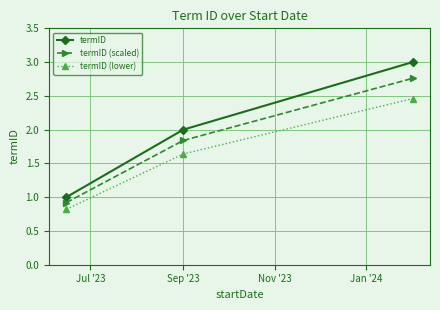

What is the value of the termID (scaled) point at the 1st from the left?

0.9